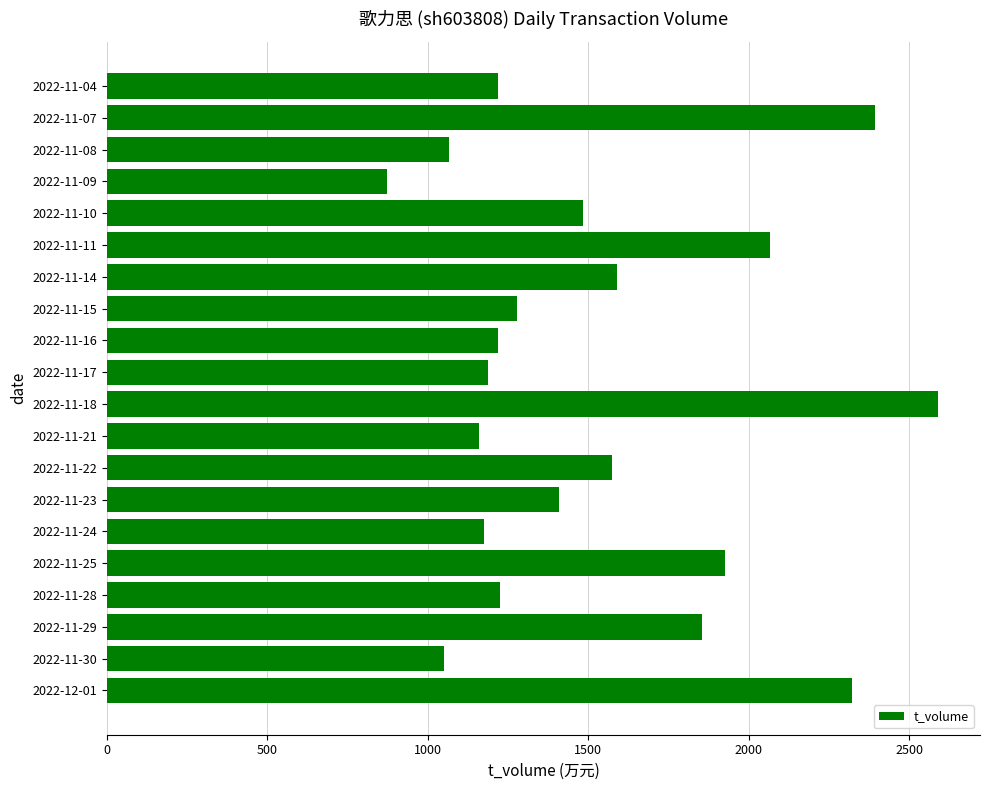

The value at 2022-11-15 is 1277. True or false?

True